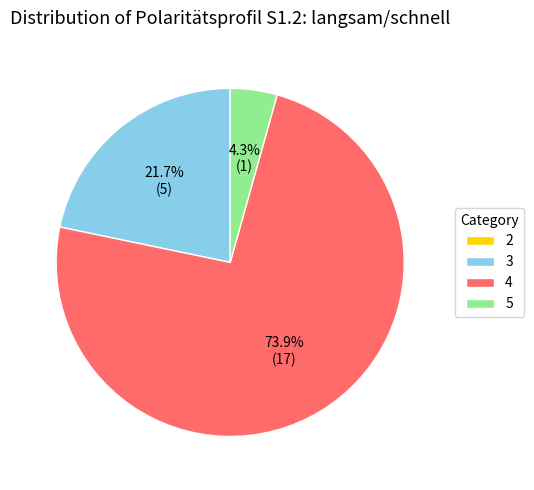

To the nearest percent, what percentage of the pie is 5?

4%